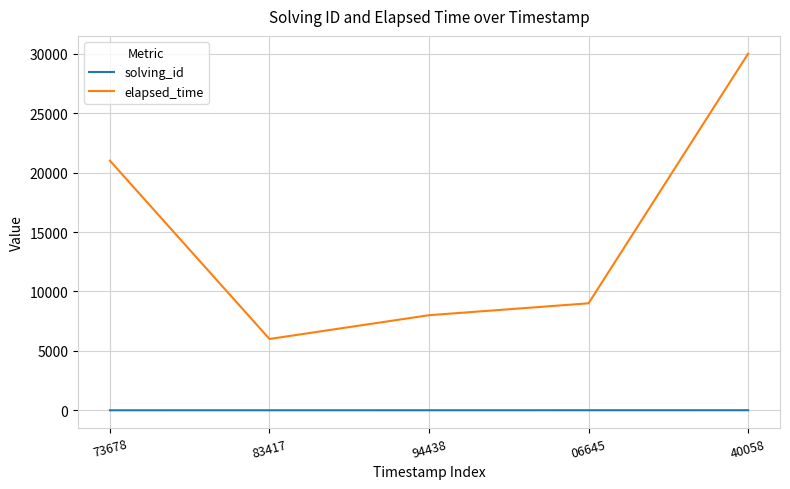

At which category does the chart reach its peak across all series?

40058